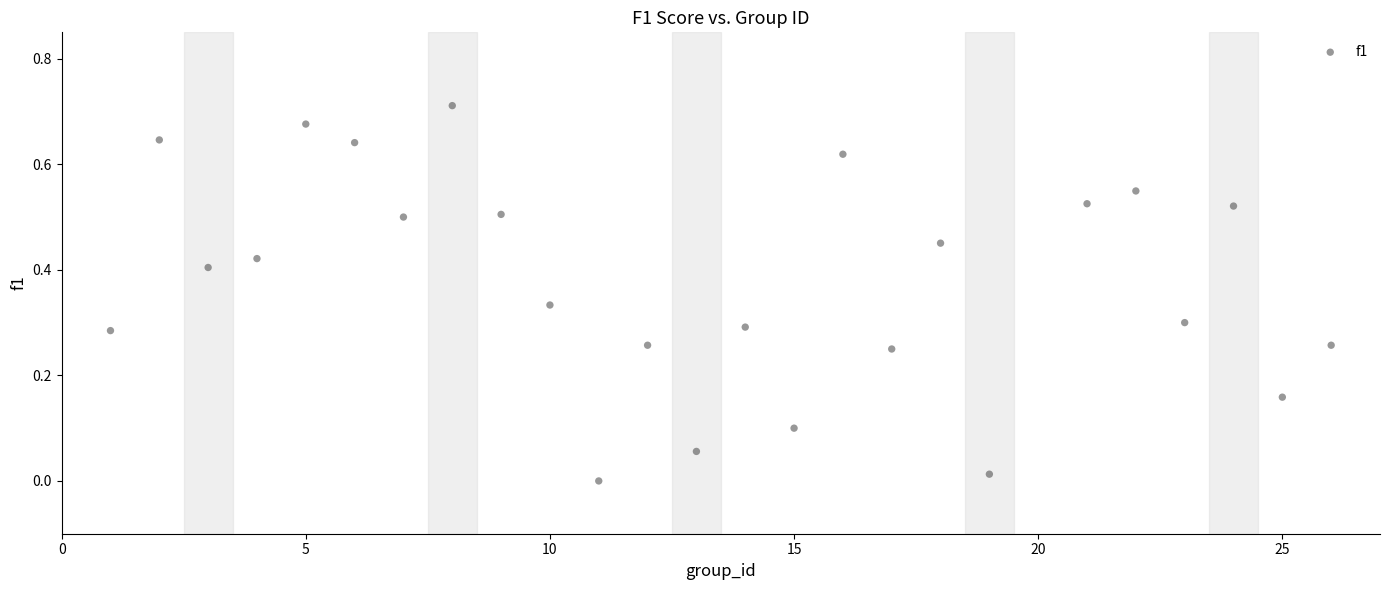

What is the range of X values (max minus min)?

25.0